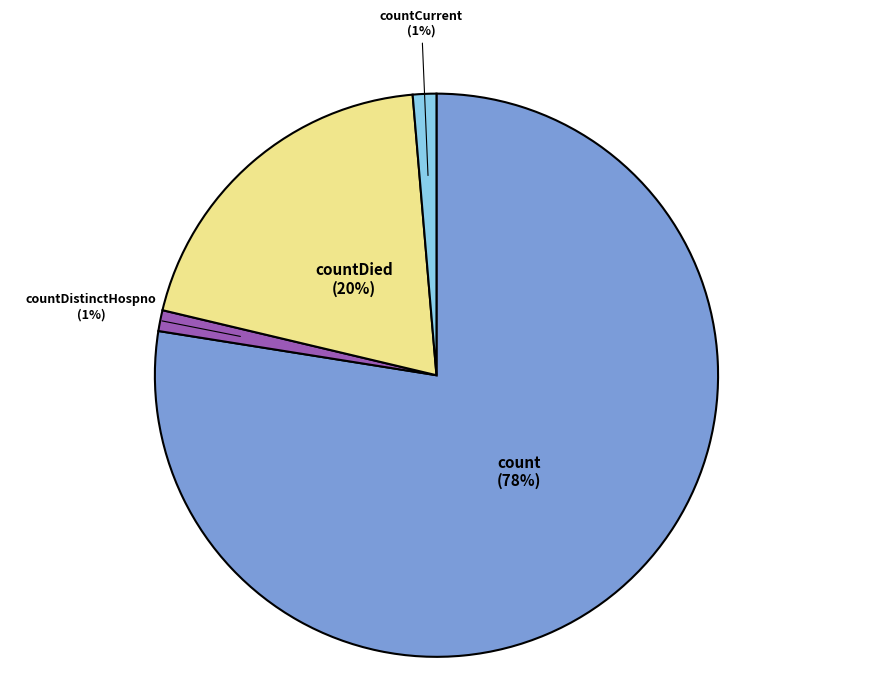

Is the sum of count and countDistinctHospno greater than half?

Yes